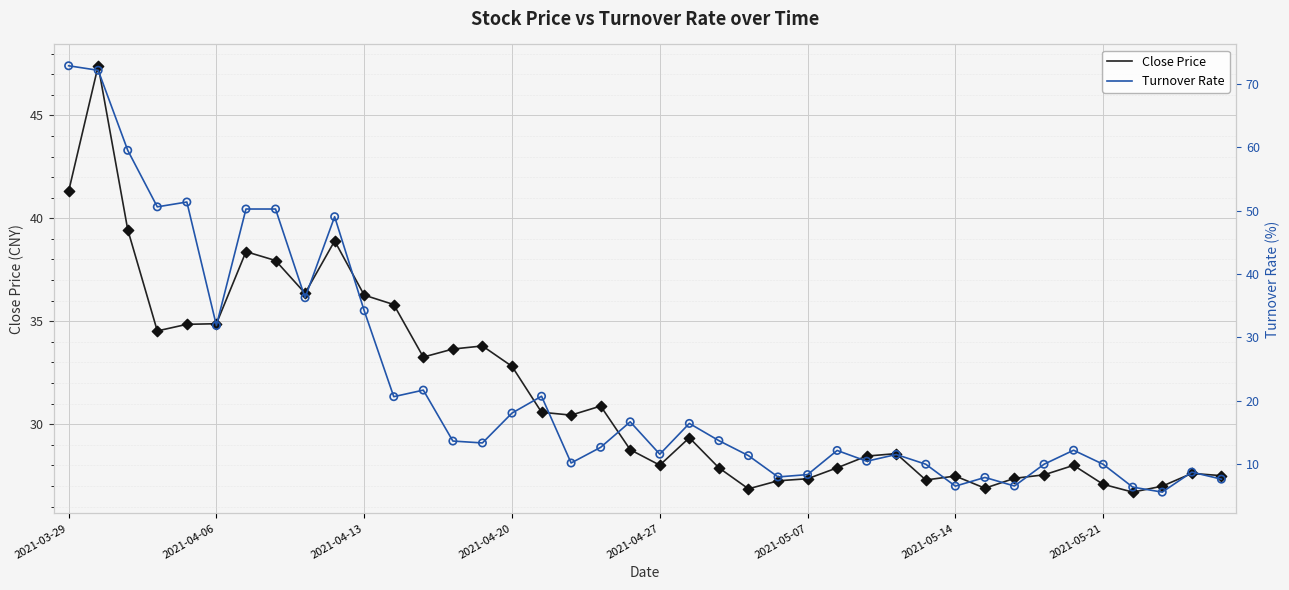

Which series reaches the maximum Y coordinate?

turnover_rate